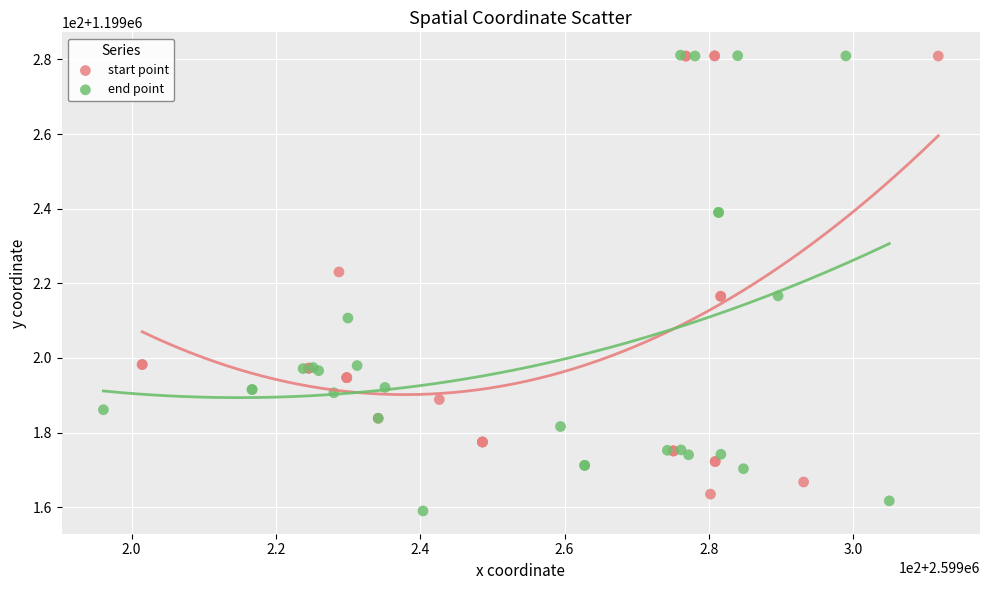

Which series reaches the minimum Y coordinate?

end point